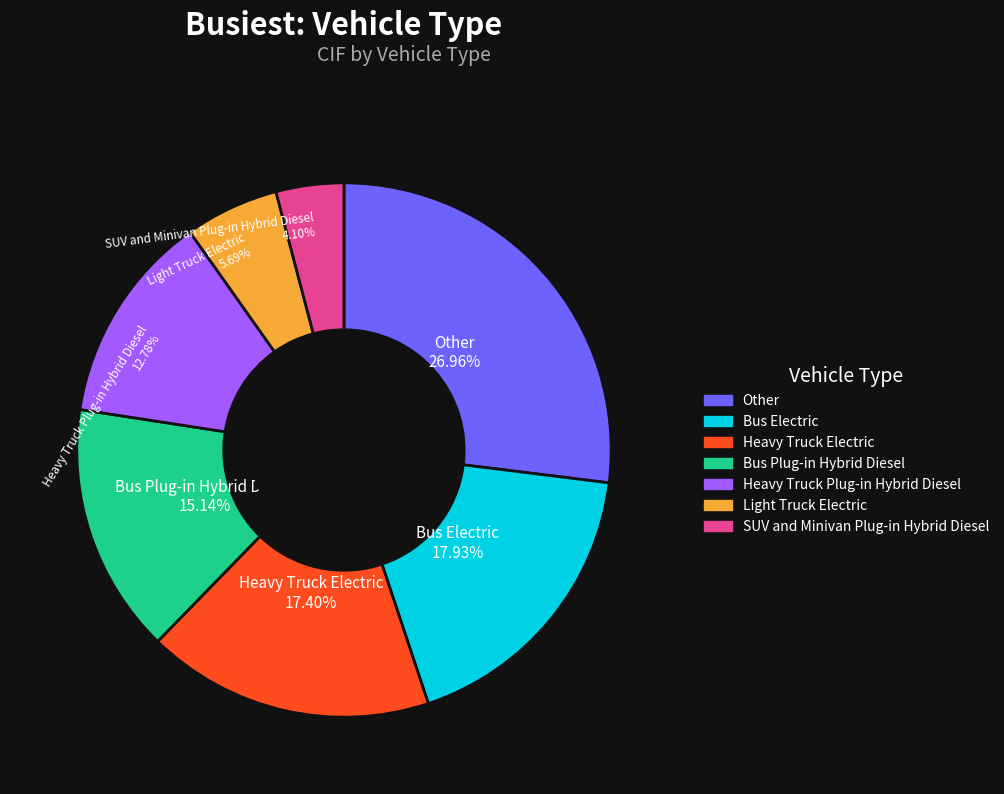

Is there any slice that represents more than half of the pie?

No